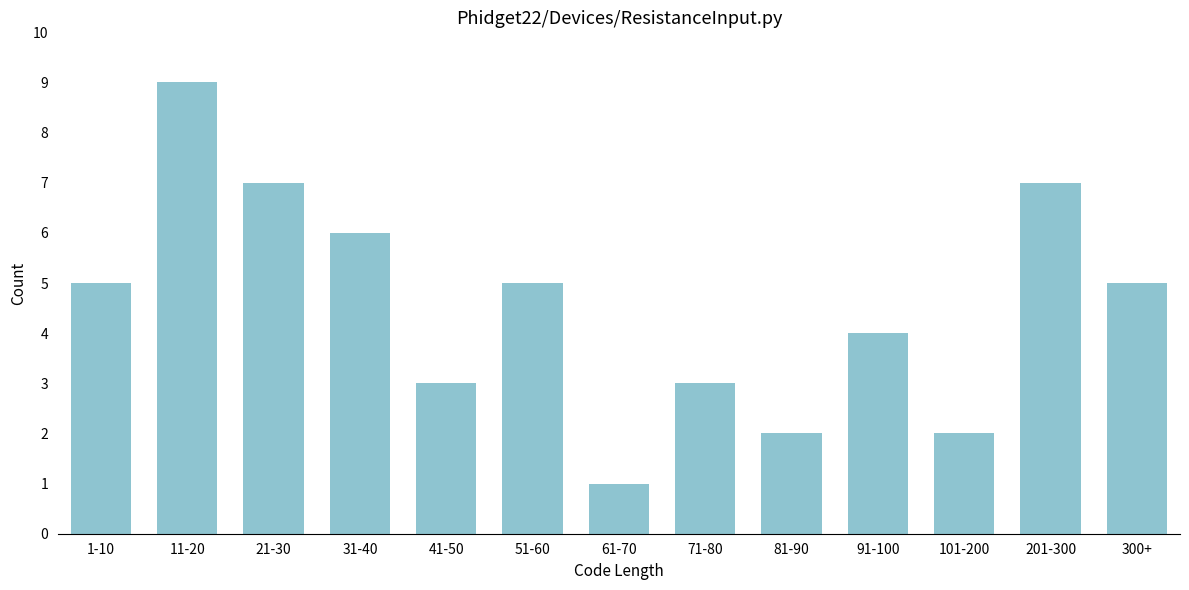

Reading left to right, extract all data points from this chart.

5	9	7	6	3	5	1	3	2	4	2	7	5